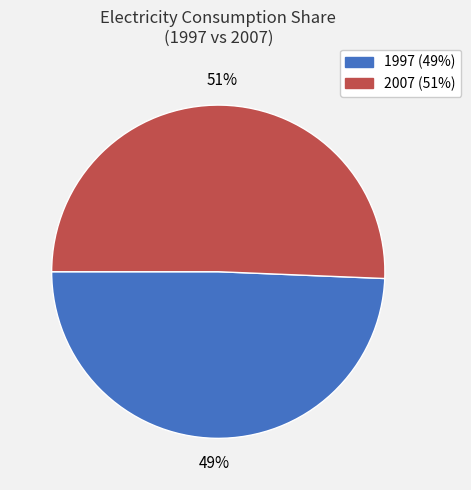

Rank the categories by value from highest to lowest.

2007, 1997